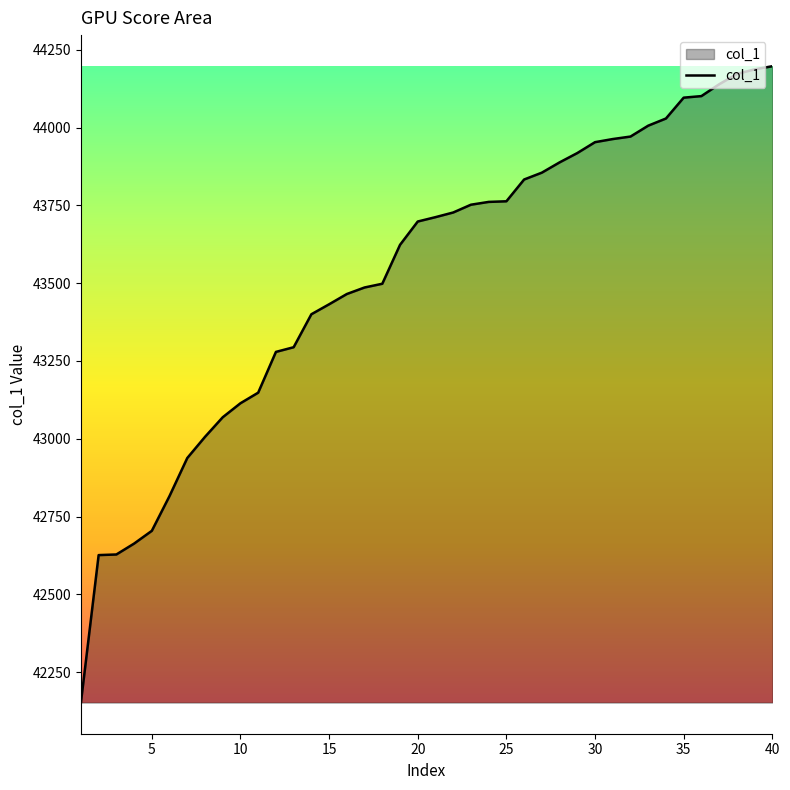

What is the greatest value displayed?

44197